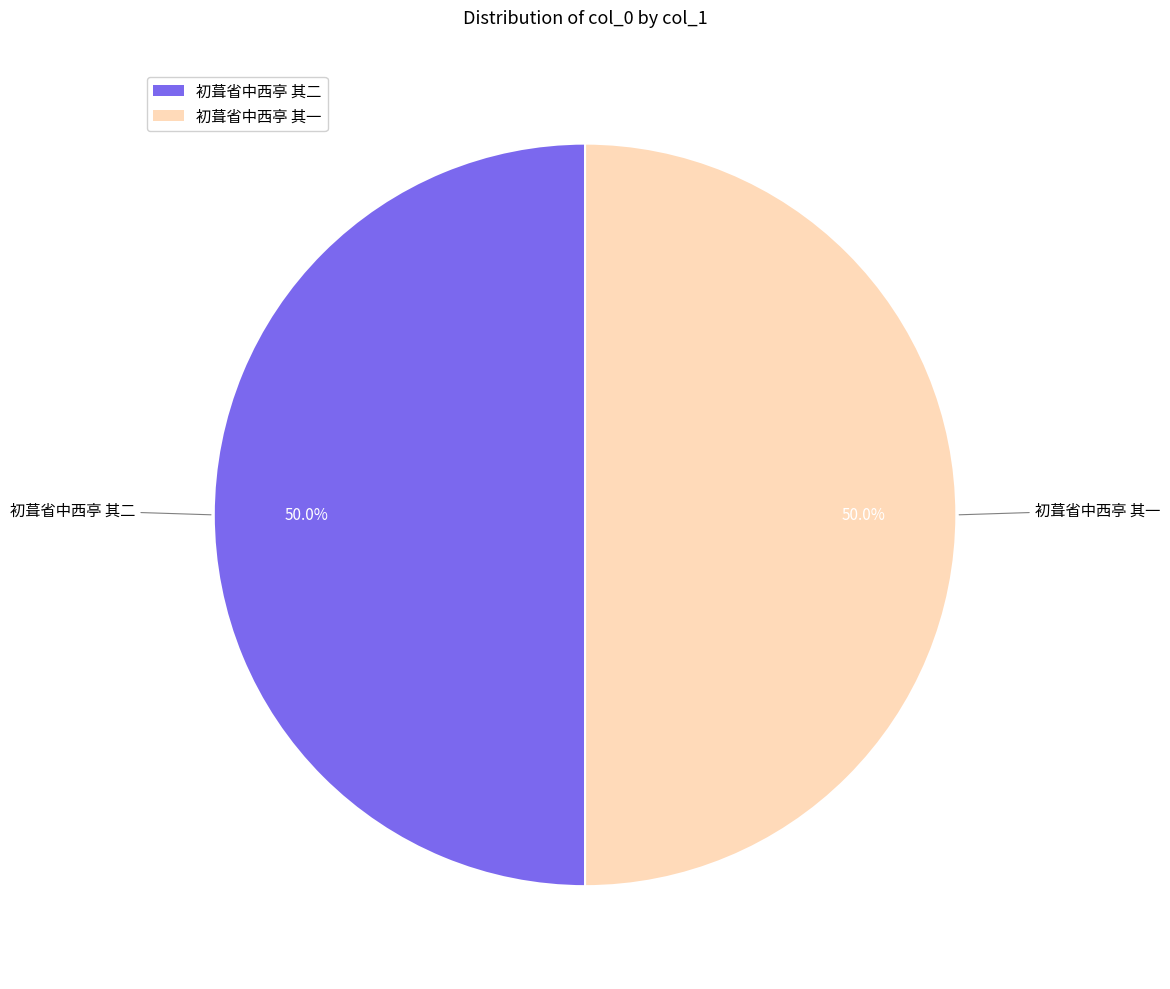

To the nearest percent, what percentage of the pie is 初葺省中西亭 其一?

50%